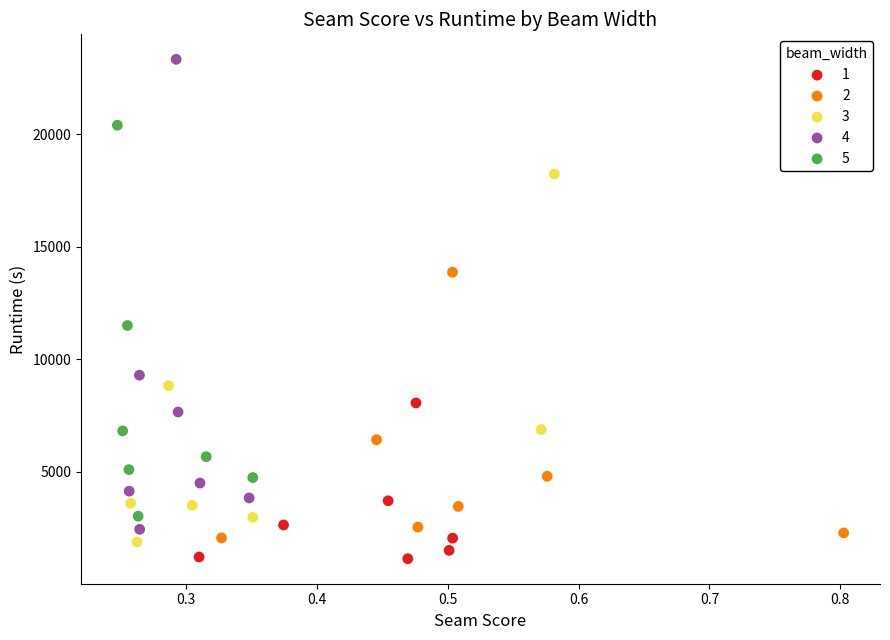

Which series has the widest spread of Y values?

4